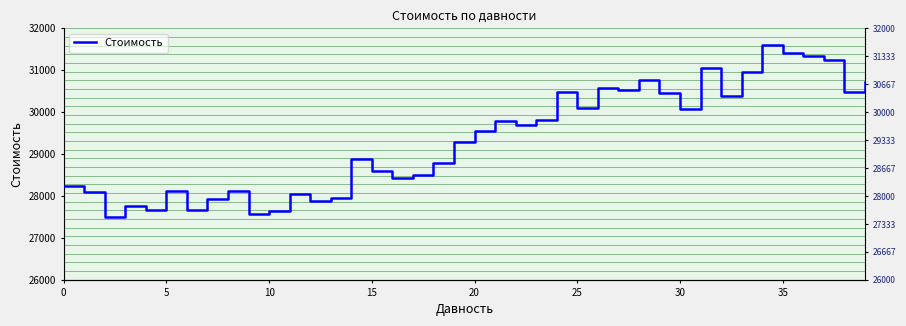

Count the number of values greater than 29560.

20